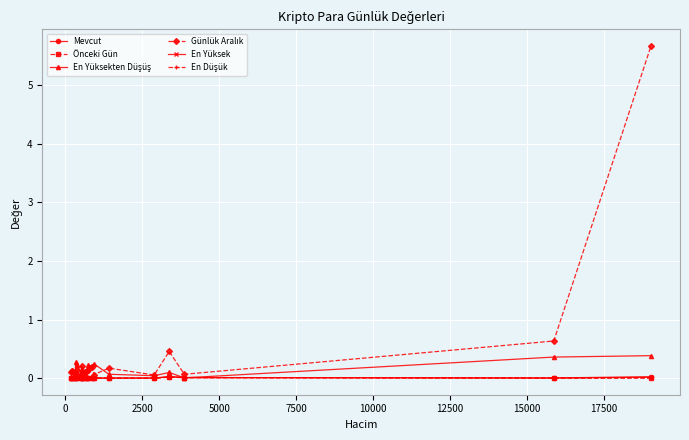

How many lines are shown in the chart?

6